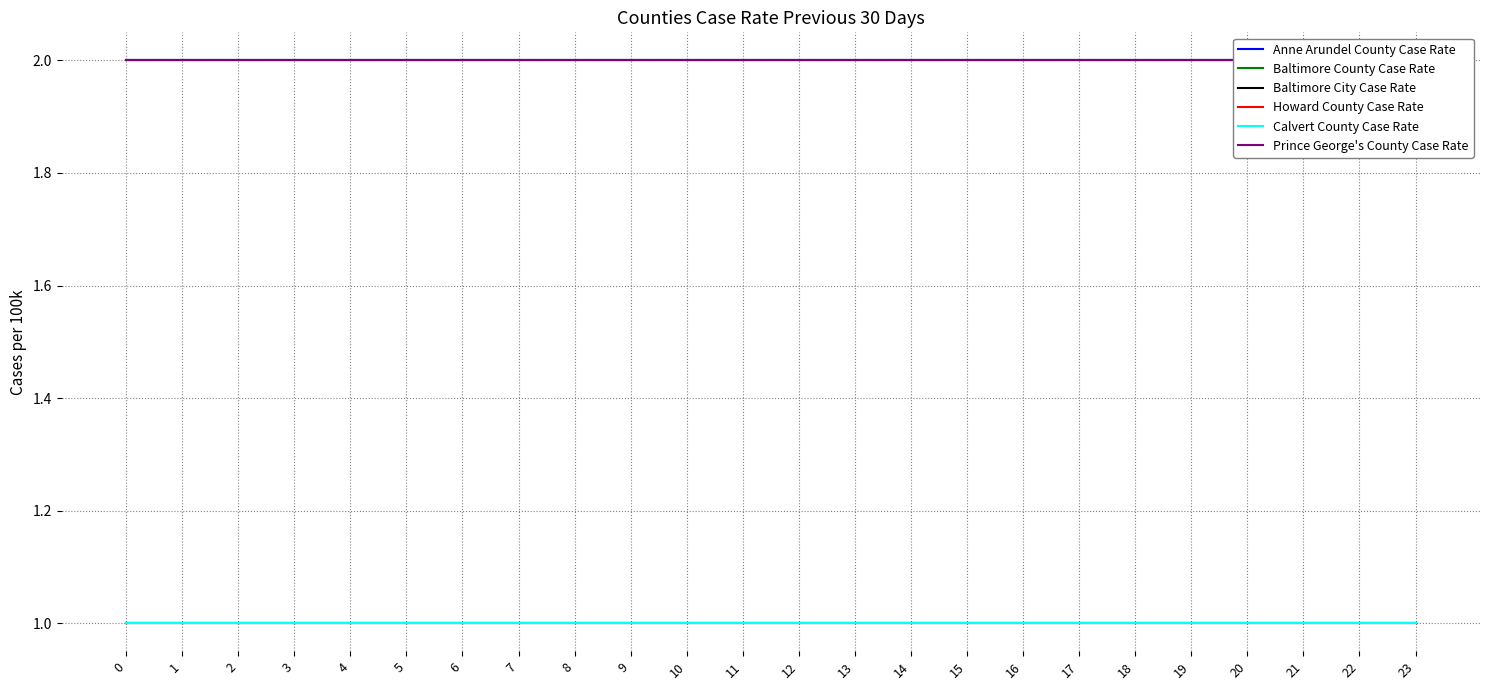

The Calvert County Case Rate series shows 1 at 6. True or false?

True